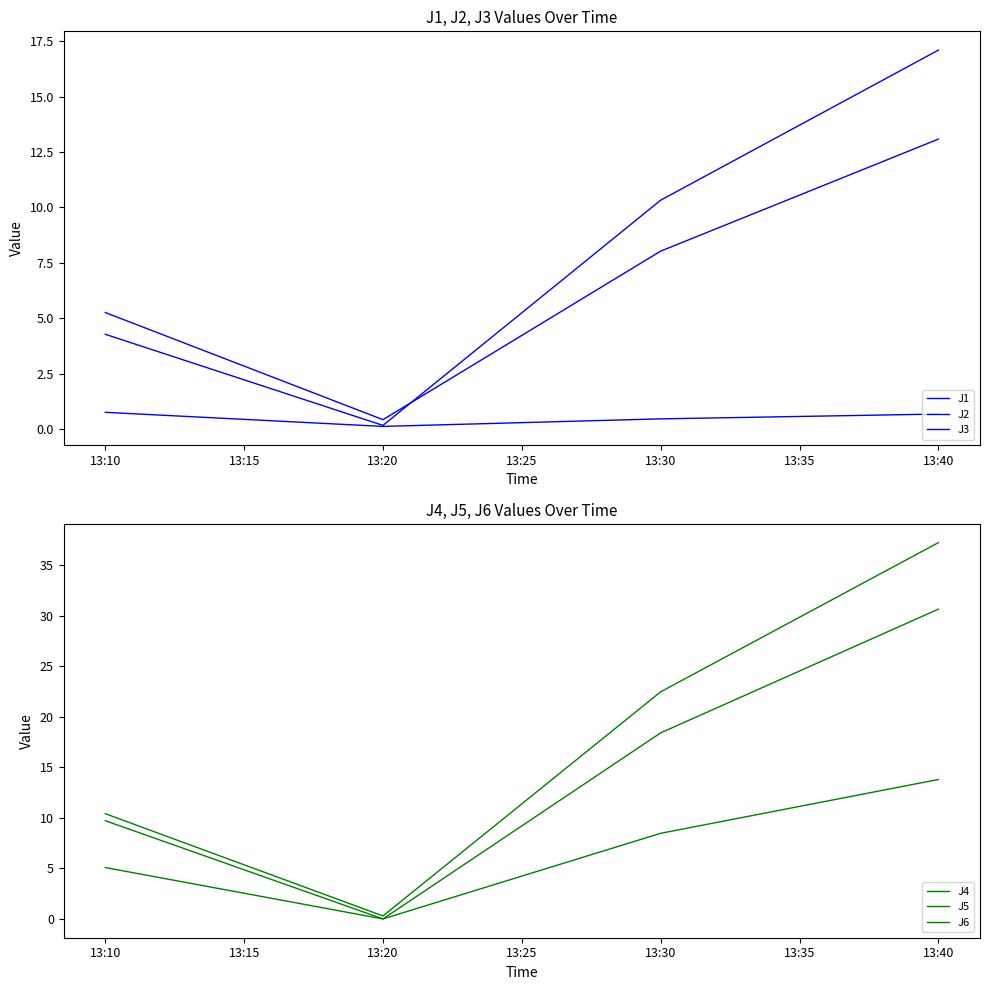

At how many categories does at least one series exceed 0?

4